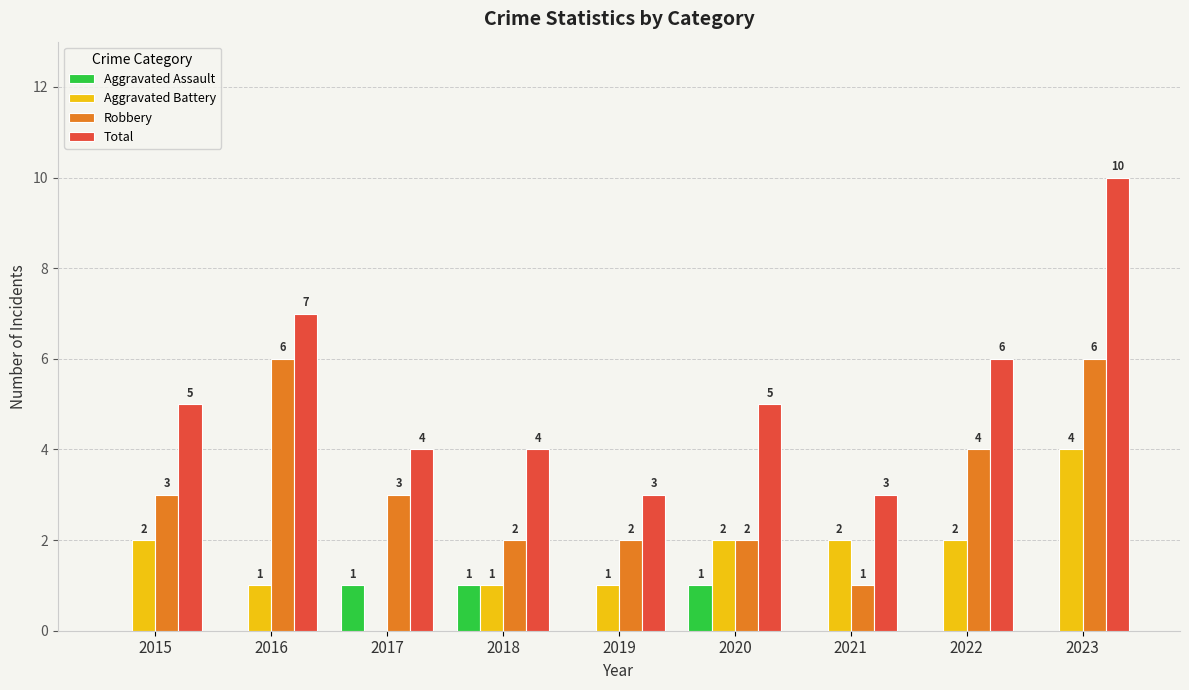

How many Robbery values are between 2 and 4?

6